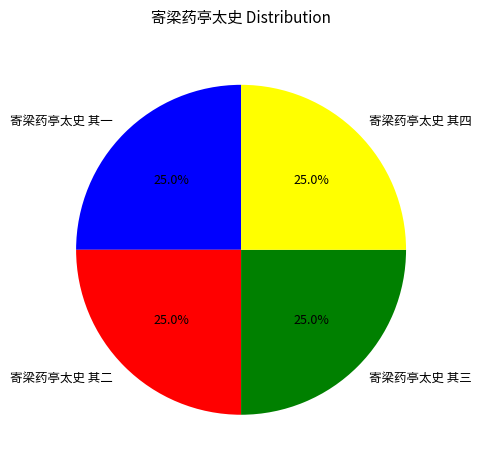

What is the ratio of the value at 寄梁药亭太史 其二 to the value at 寄梁药亭太史 其四?

1.0